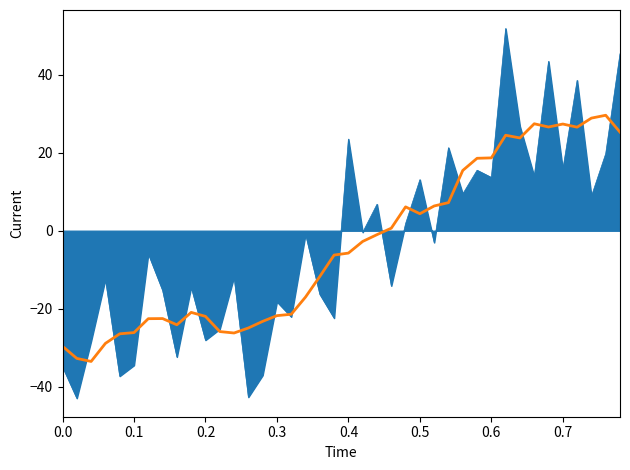

What is the minimum value shown in the chart?

-43.0